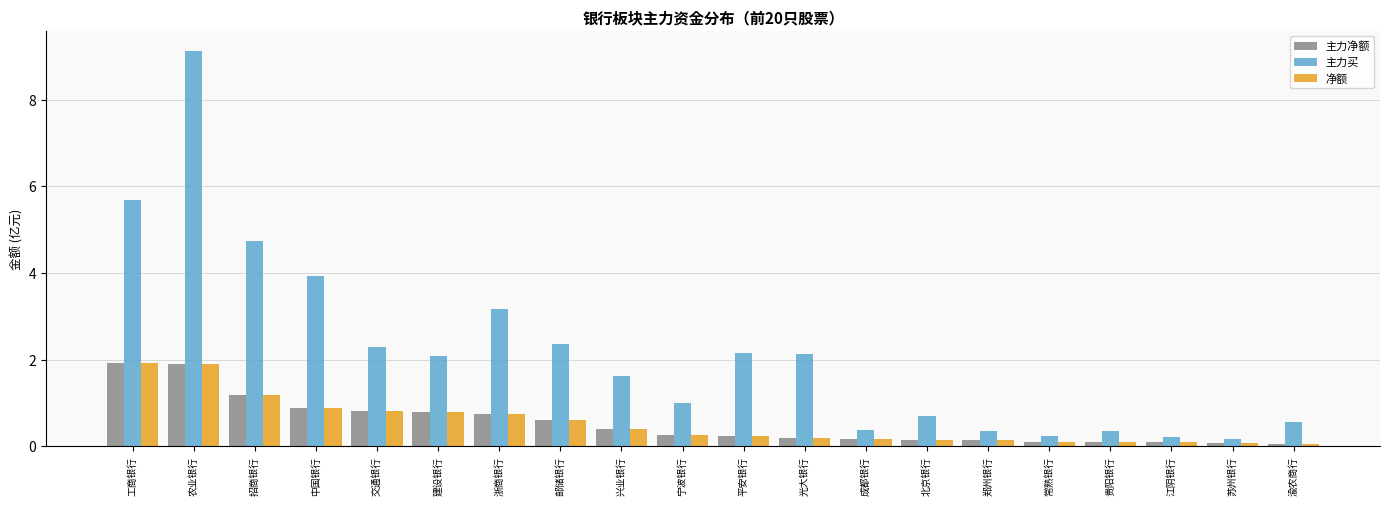

What are all the series names shown in the legend?

主力净额, 主力买, 净额